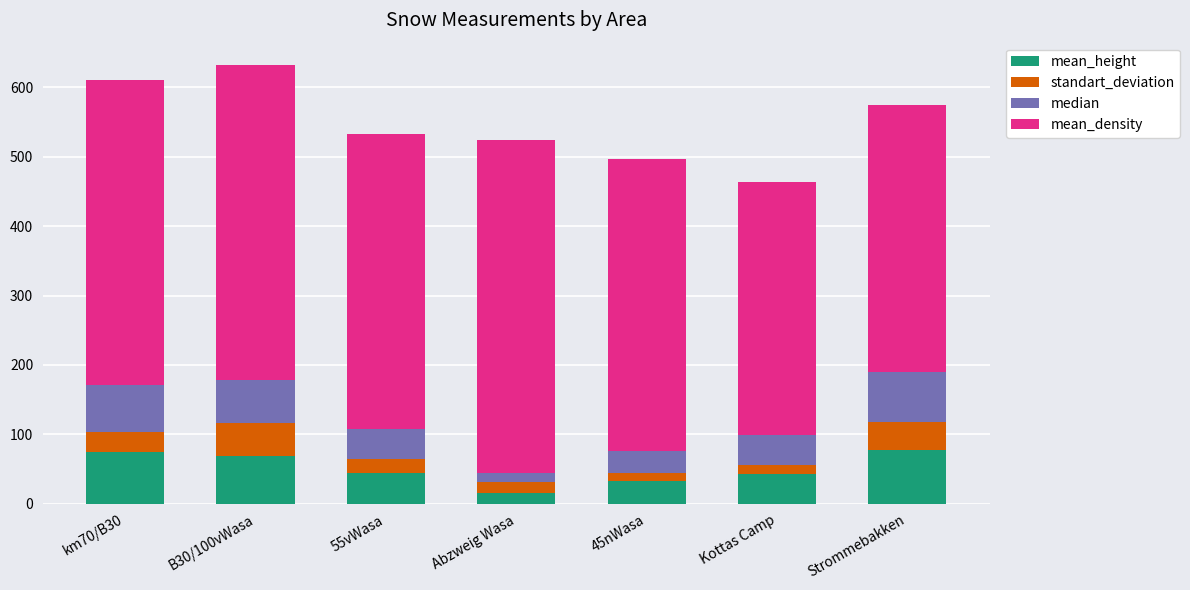

Which category has the lowest value in the mean_height series?

Abzweig Wasa